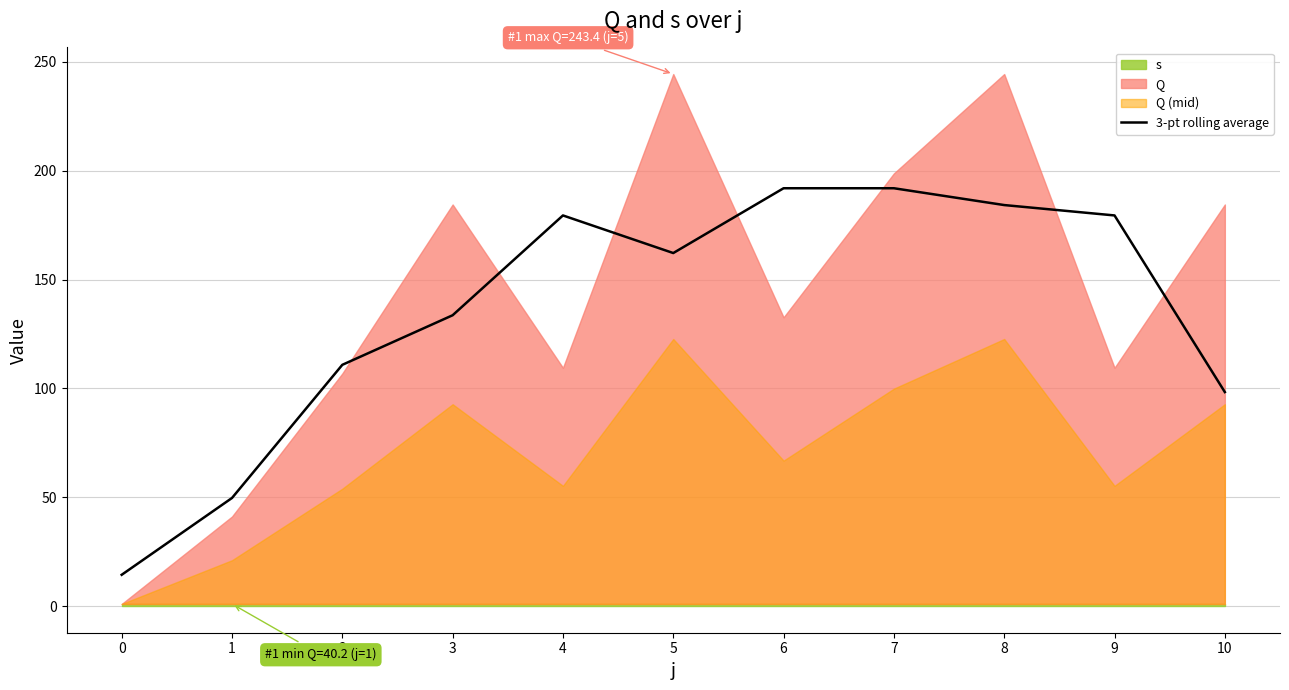

At which label does the data first exceed 162?

4